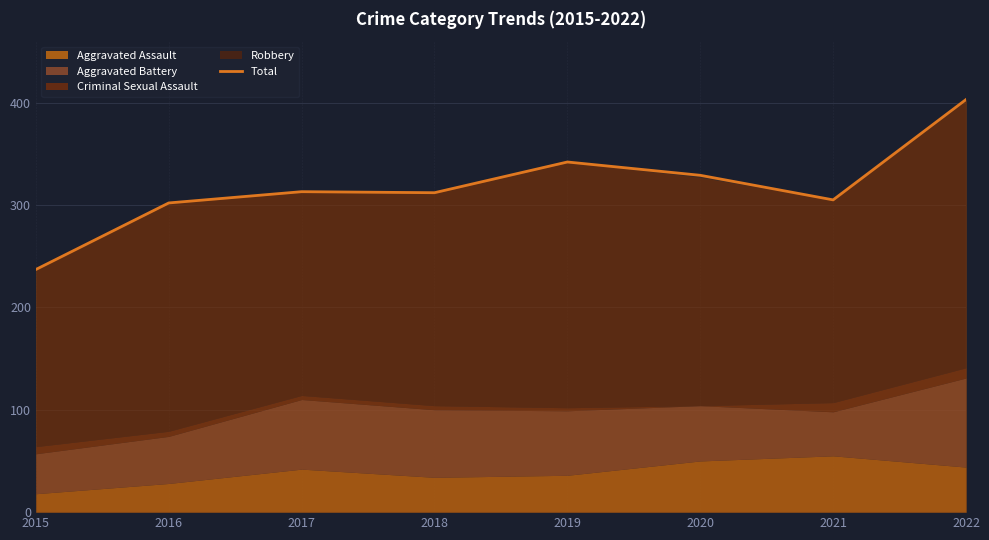

What is the difference between the maximum and minimum values?

166